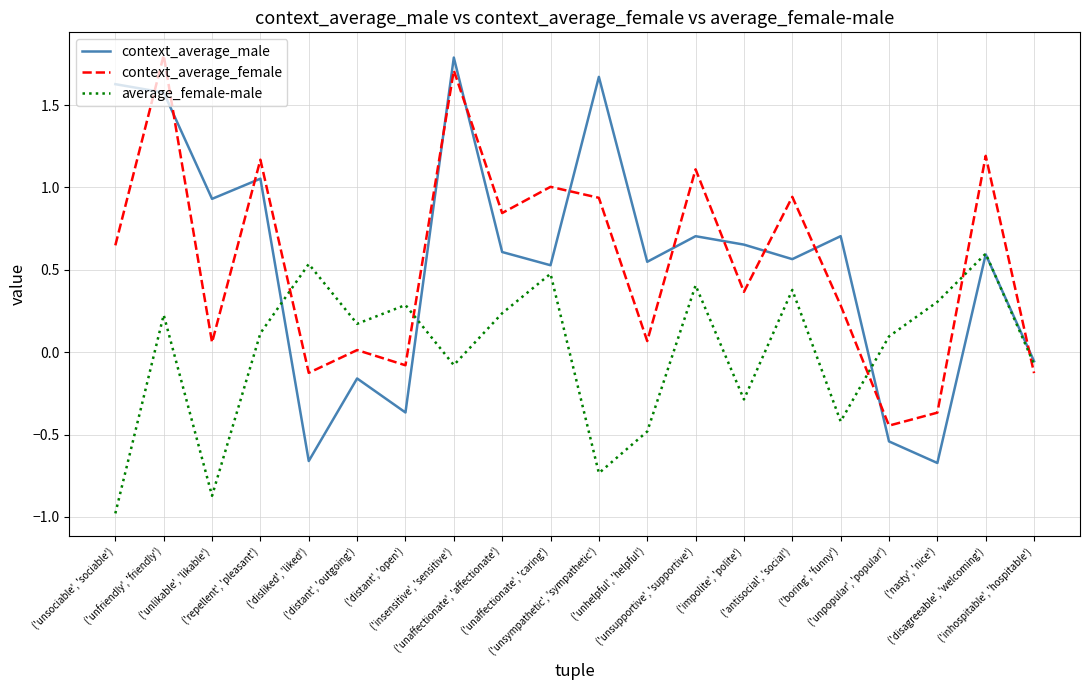

Rank the categories by average_female-male value from lowest to highest.

('unsociable', 'sociable'), ('unlikable', 'likable'), ('unsympathetic', 'sympathetic'), ('unhelpful', 'helpful'), ('boring', 'funny'), ('impolite', 'polite'), ('insensitive', 'sensitive'), ('inhospitable', 'hospitable'), ('unpopular', 'popular'), ('repellent', 'pleasant'), ('distant', 'outgoing'), ('unfriendly', 'friendly'), ('unaffectionate', 'affectionate'), ('distant', 'open'), ('nasty', 'nice'), ('antisocial', 'social'), ('unsupportive', 'supportive'), ('unaffectionate', 'caring'), ('disliked', 'liked'), ('disagreeable', 'welcoming')